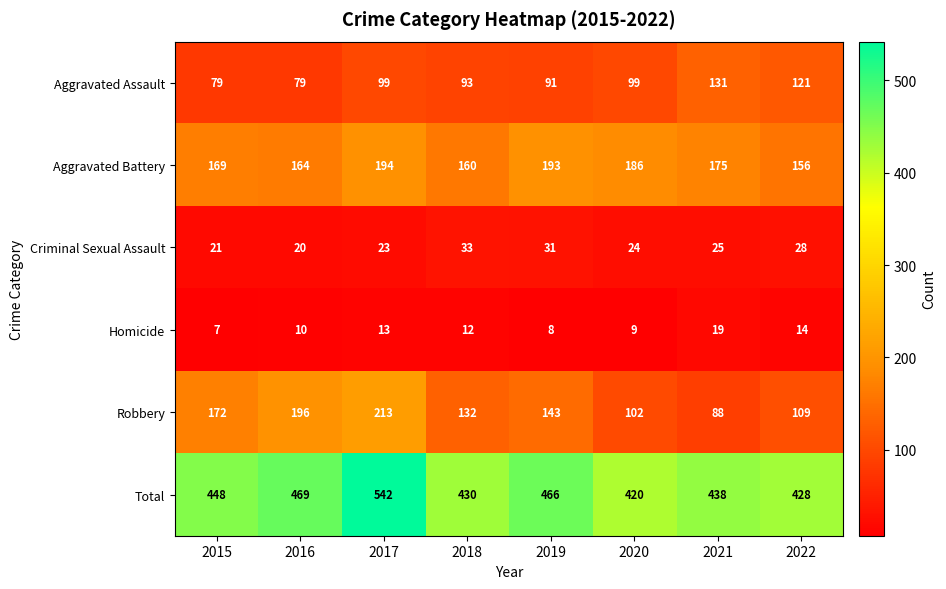

True or false: Total has a value of 368 at 2017.

False